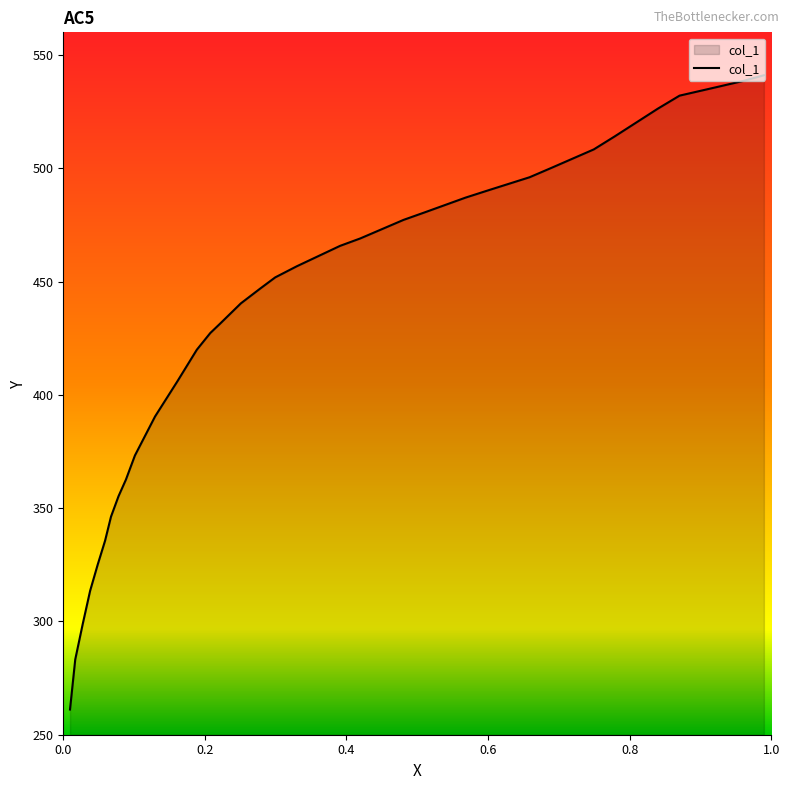

Read the value at 0.961.

538.6